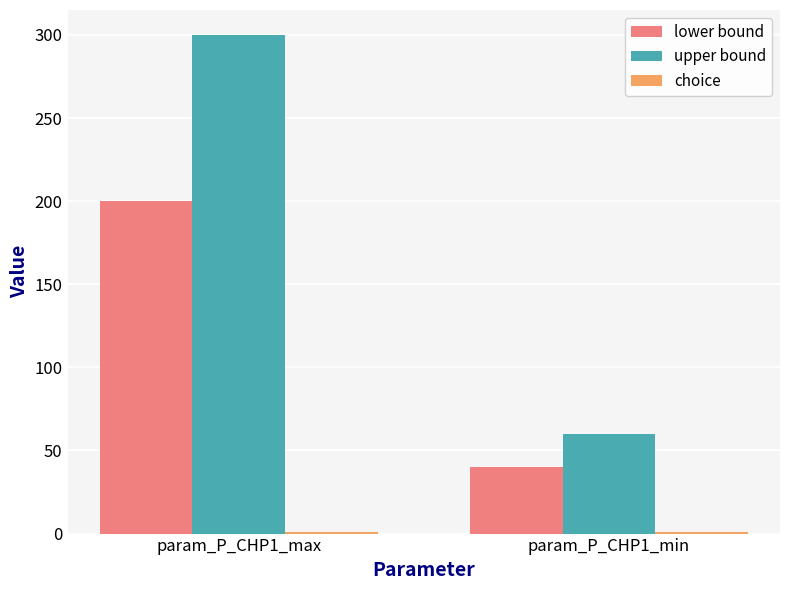

True or false: lower bound has a value of 116 at param_P_CHP1_max.

False